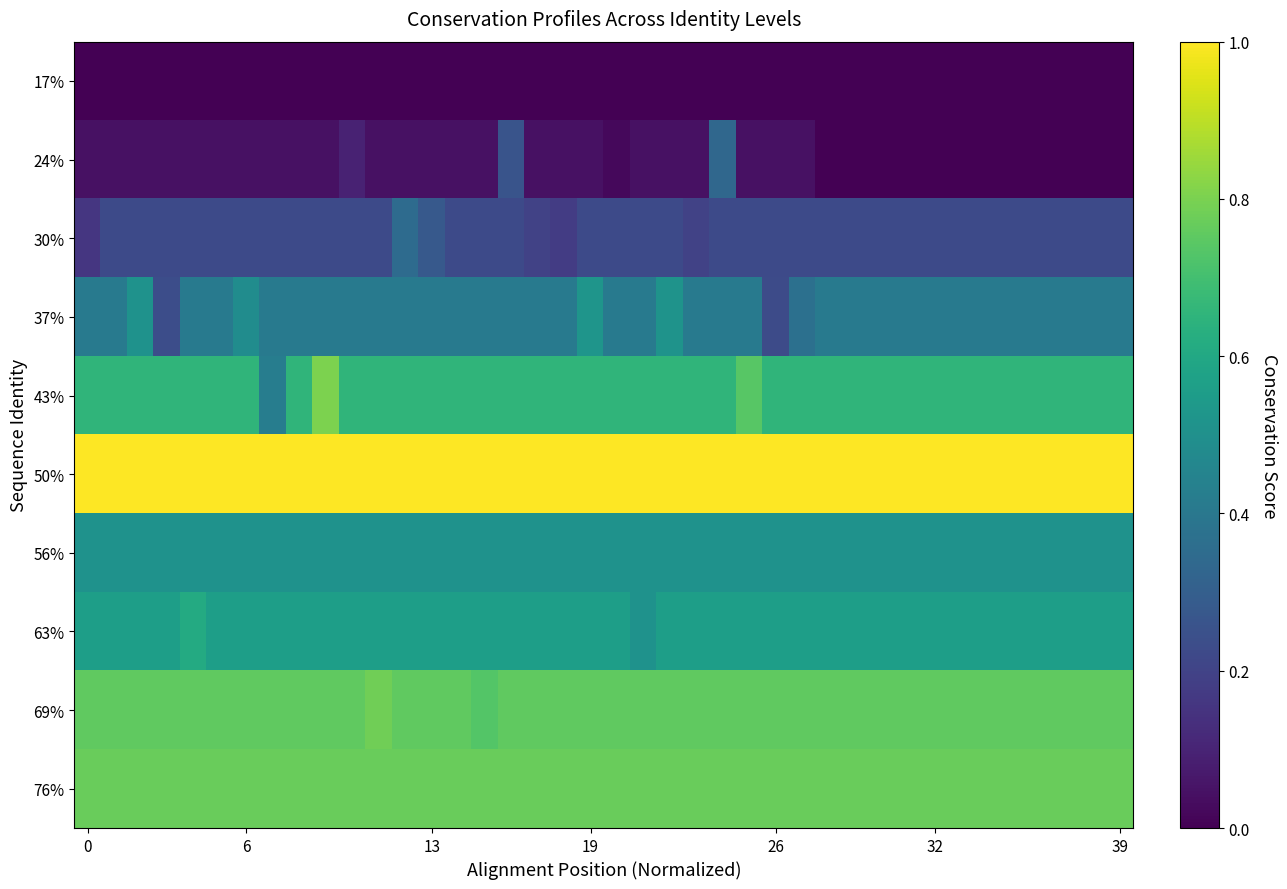

At how many categories does at least one series exceed 0?

40